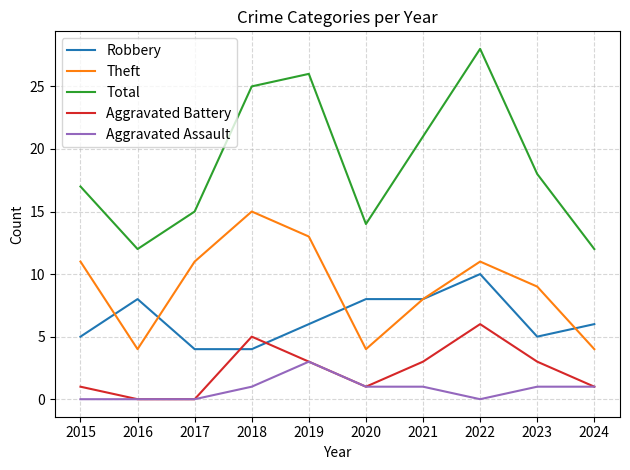

Reading left to right, what are all the values shown in this chart?

Robbery: 2015=5	2016=8	2017=4	2018=4	2019=6	2020=8	2021=8	2022=10	2023=5	2024=6
Theft: 2015=11	2016=4	2017=11	2018=15	2019=13	2020=4	2021=8	2022=11	2023=9	2024=4
Total: 2015=17	2016=12	2017=15	2018=25	2019=26	2020=14	2021=21	2022=28	2023=18	2024=12
Aggravated Battery: 2015=1	2016=0	2017=0	2018=5	2019=3	2020=1	2021=3	2022=6	2023=3	2024=1
Aggravated Assault: 2015=0	2016=0	2017=0	2018=1	2019=3	2020=1	2021=1	2022=0	2023=1	2024=1